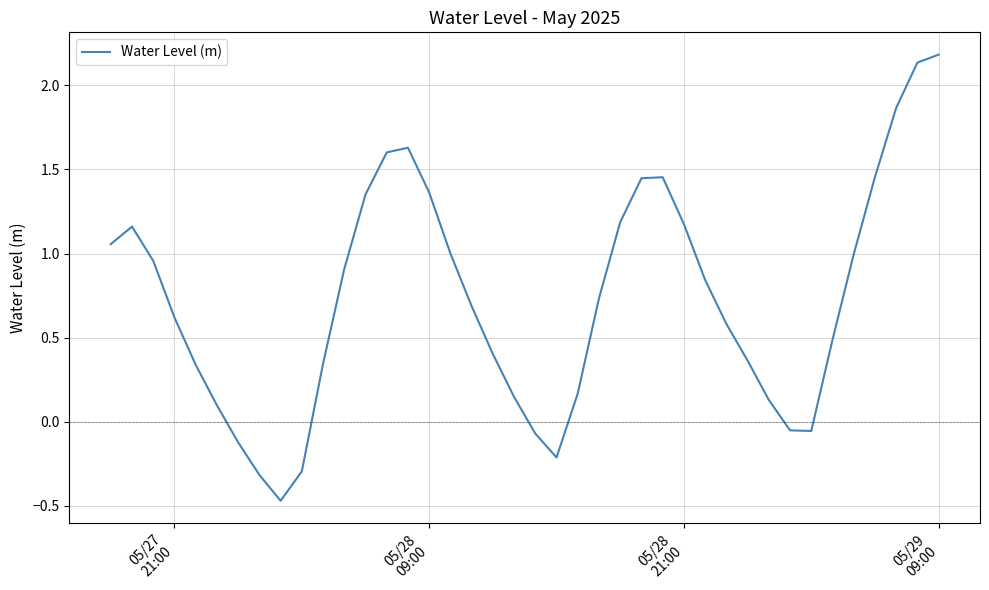

What is the difference between the maximum and minimum values?

2.7